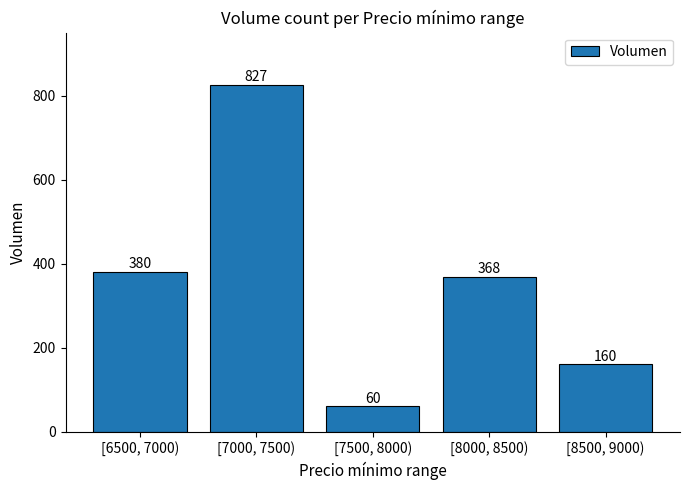

Reading left to right, extract all data points from this chart.

[6500, 7000)=380	[7000, 7500)=827	[7500, 8000)=60	[8000, 8500)=368	[8500, 9000)=160